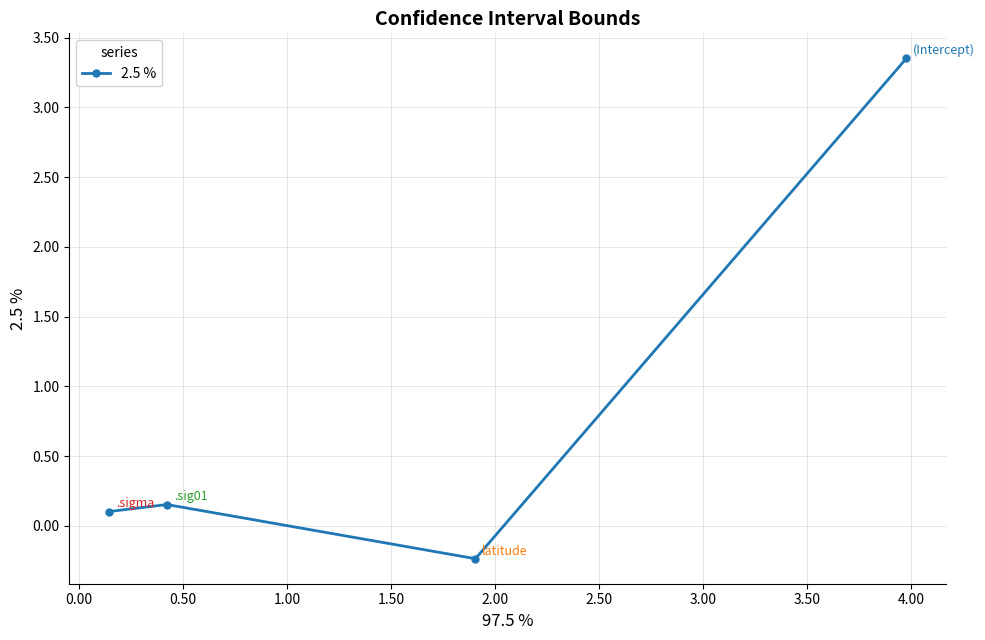

What is the difference between the maximum and minimum values?

3.6